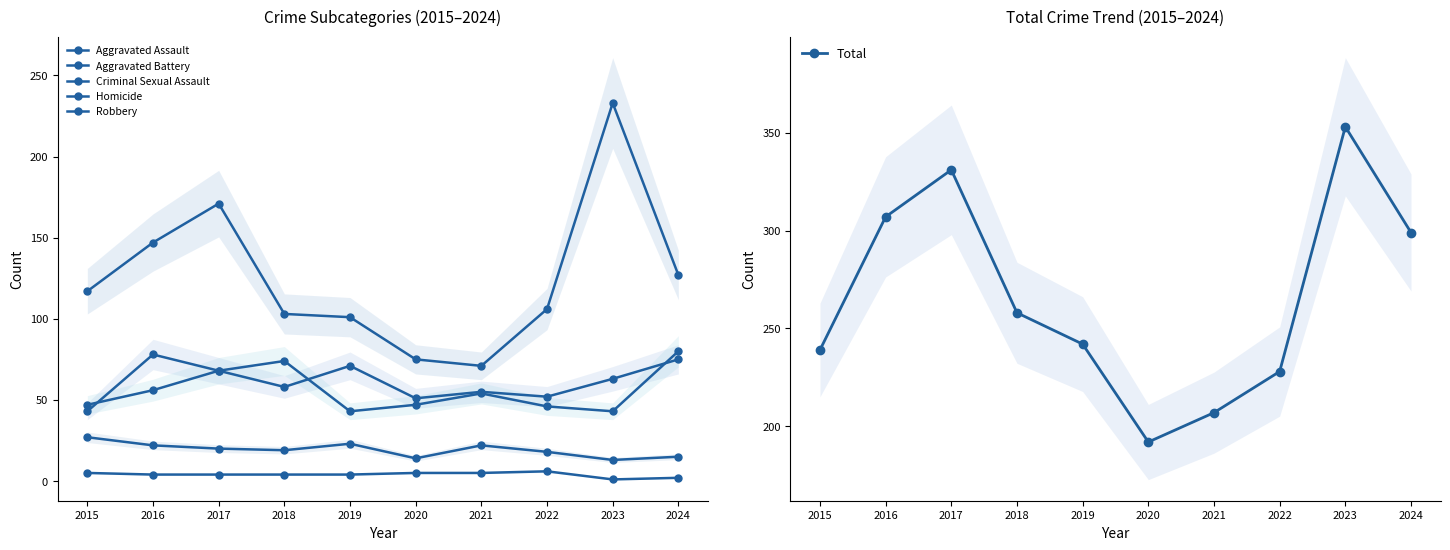

What is the value of the Aggravated Assault point at the 7th from the left?

55